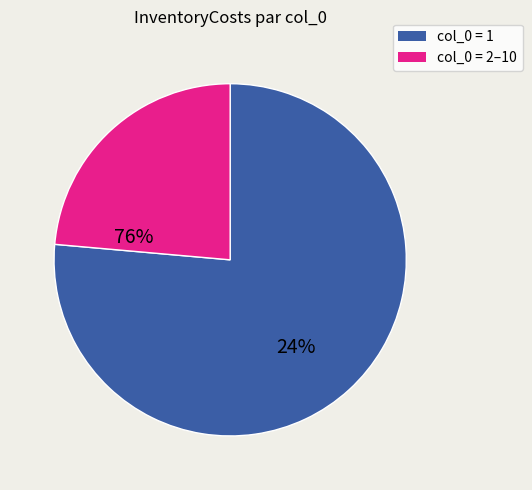

Is there a majority slice in this chart?

Yes